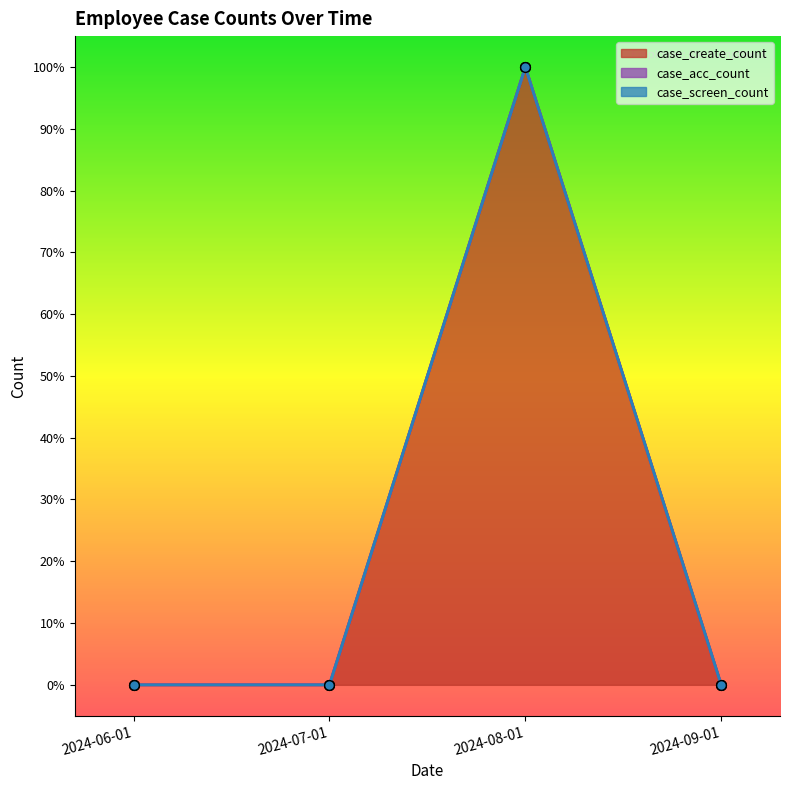

At which category does case_create_count reach its first local peak?

2024-08-01